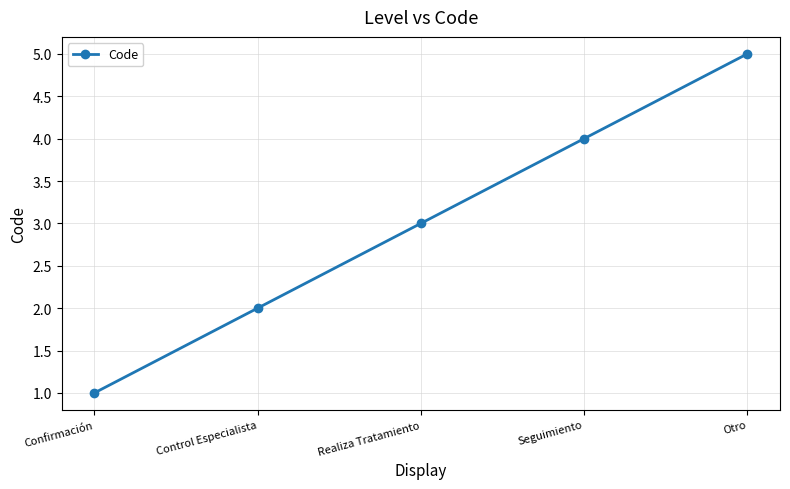

True or false: there are more than 1 points higher than both neighbors.

False